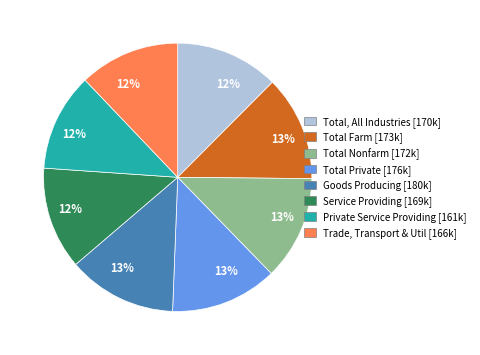

Does any single category account for the majority?

No